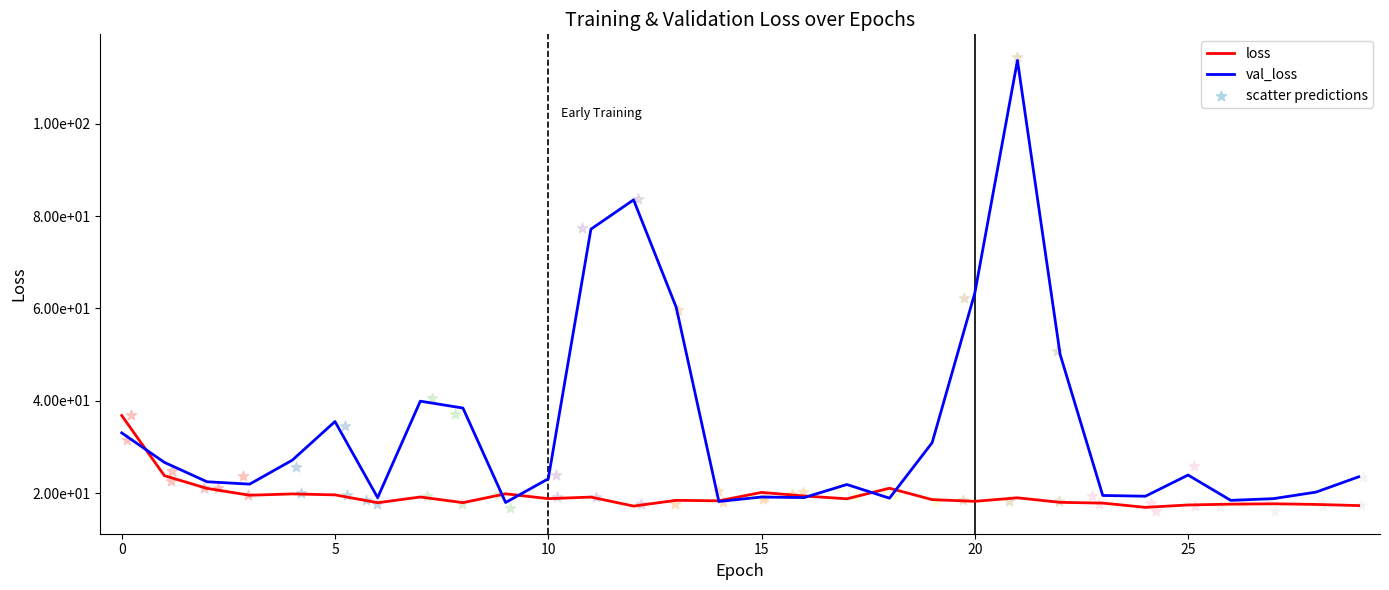

Which series contains the lowest Y value?

loss